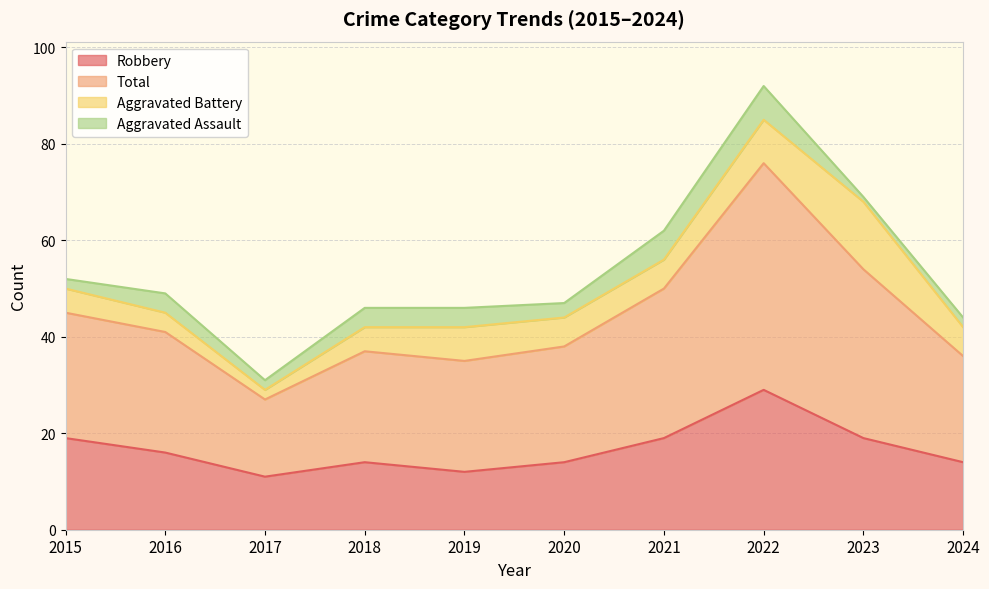

What is the value of the Robbery point at the 10th from the left?

14